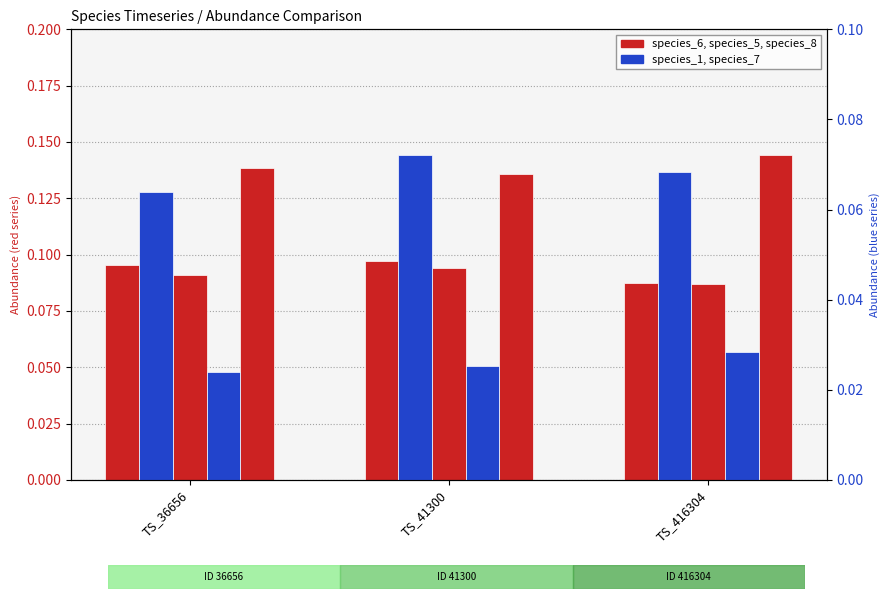

What are all the series names shown in the legend?

species_6, species_5, species_8, species_1, species_7